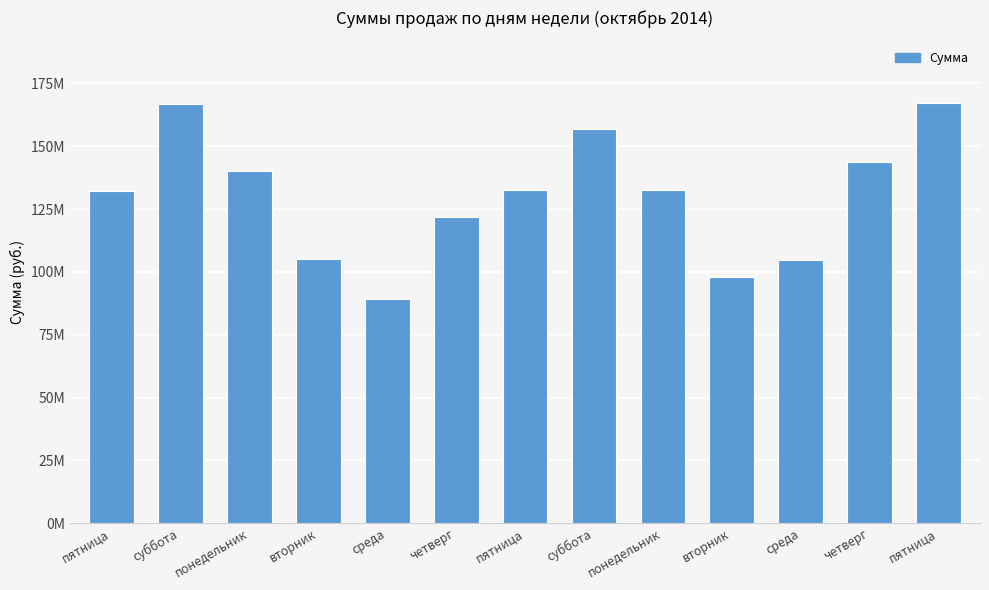

List the labels in order of value, smallest first.

среда, вторник, среда, вторник, четверг, пятница, понедельник, пятница, понедельник, четверг, суббота, суббота, пятница